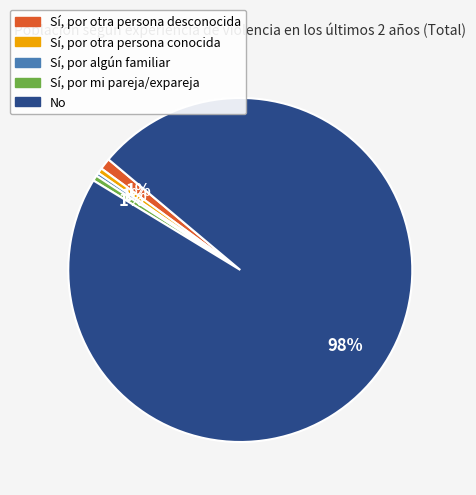

Do No and Sí, por algún familiar together represent more than half of the pie?

Yes